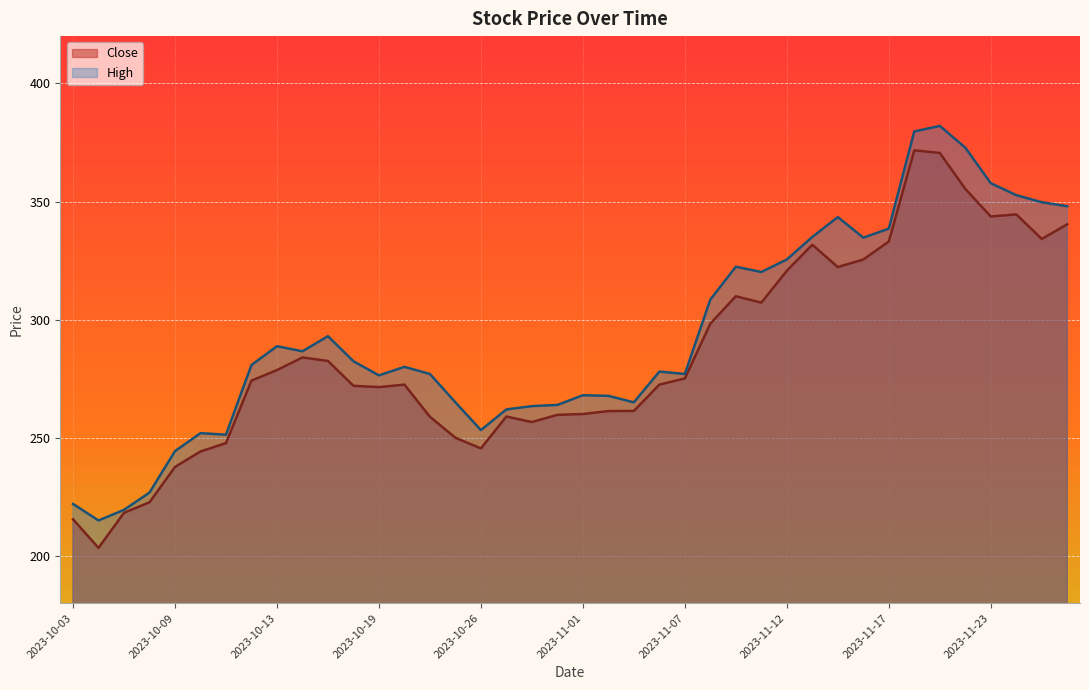

At which category does the chart reach its peak across all series?

2023-11-21